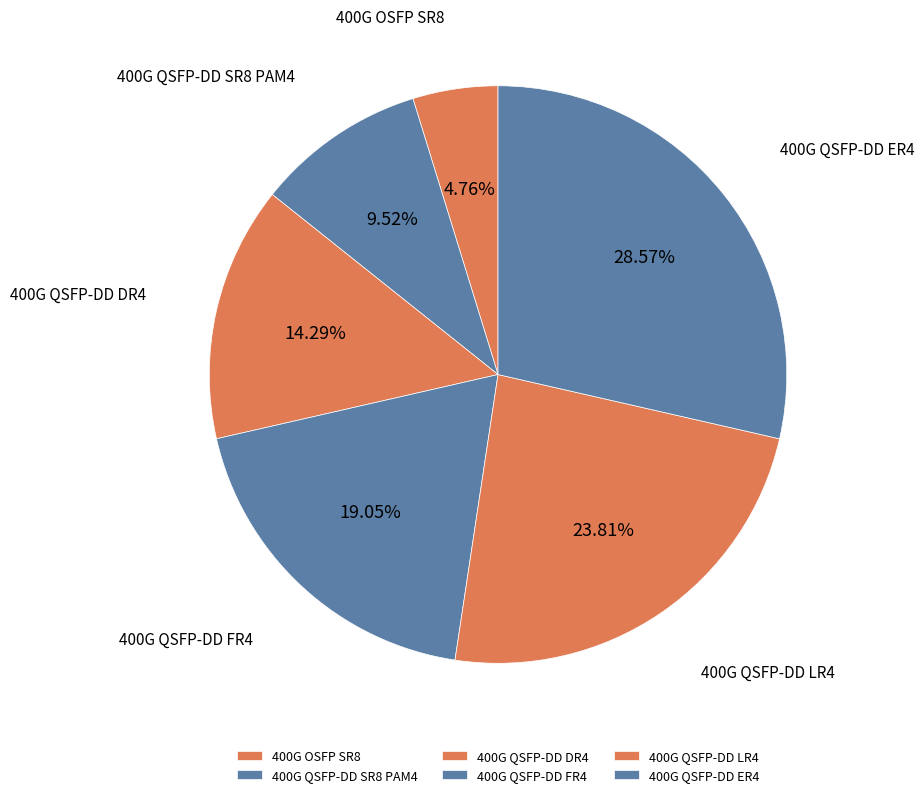

Does any single category account for the majority?

No